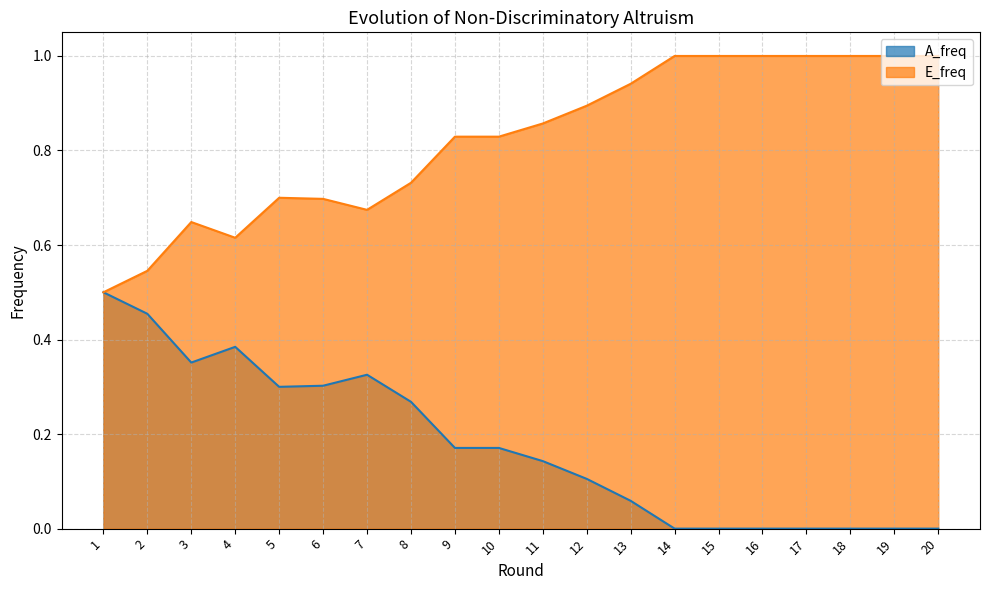

True or false: A_freq has more than 0 interior local peaks.

True